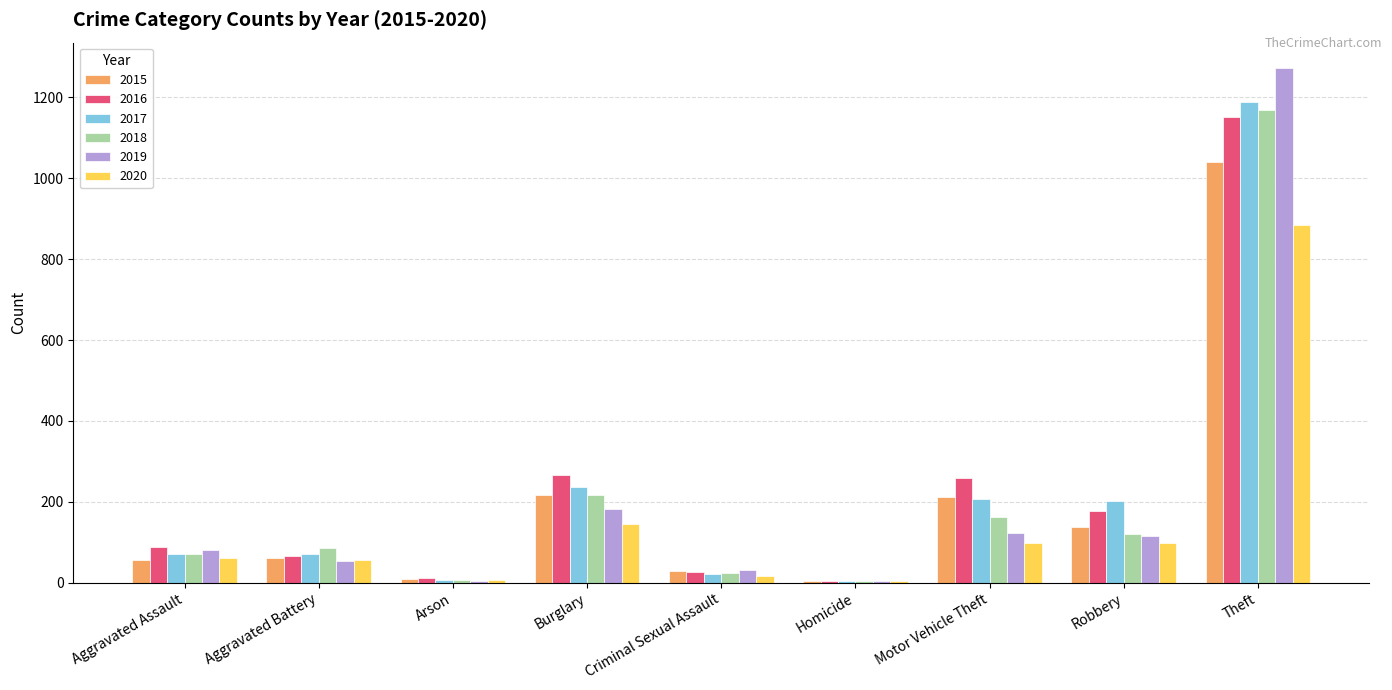

What is the spread (max minus min) of values at Robbery?

105